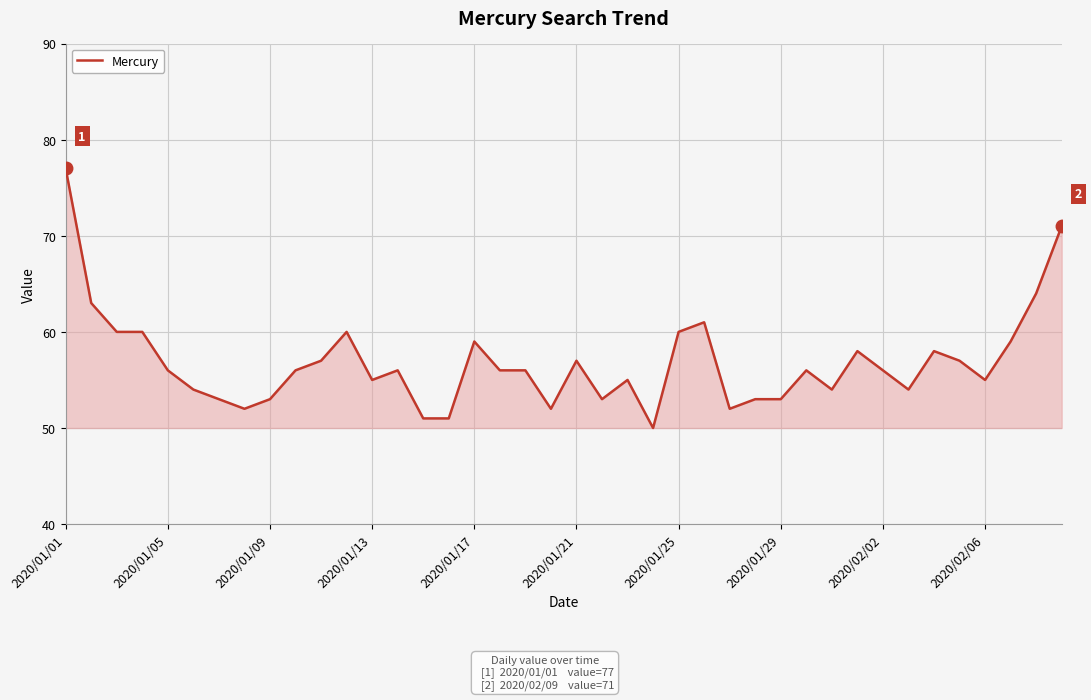

What is the greatest value displayed?

77